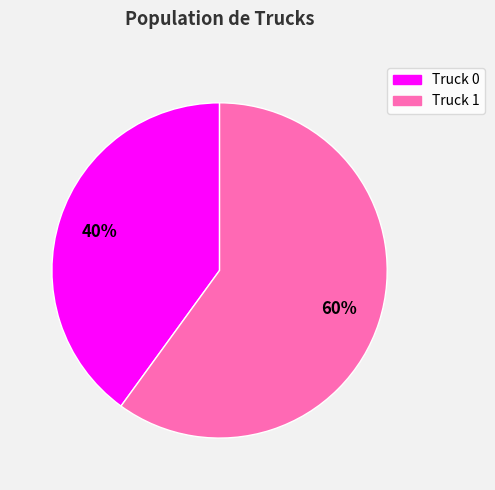

How many segments does this pie chart have?

2